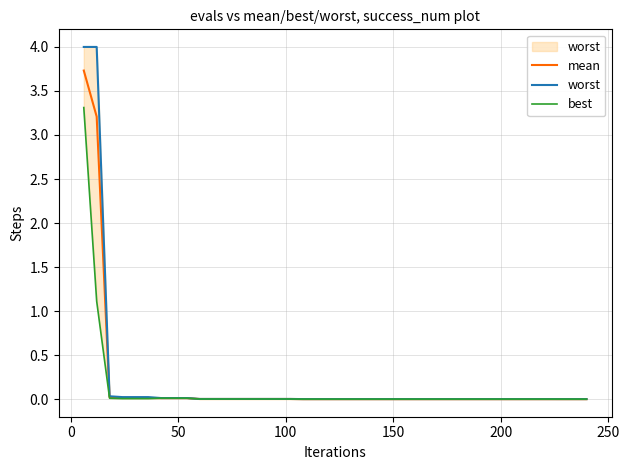

What is the maximum value for mean?

3.7